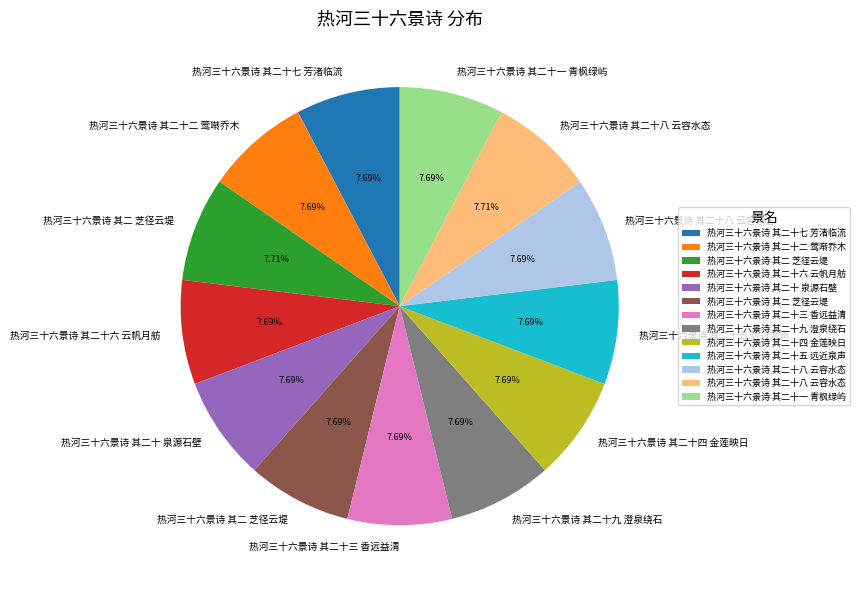

Does any single category account for the majority?

No